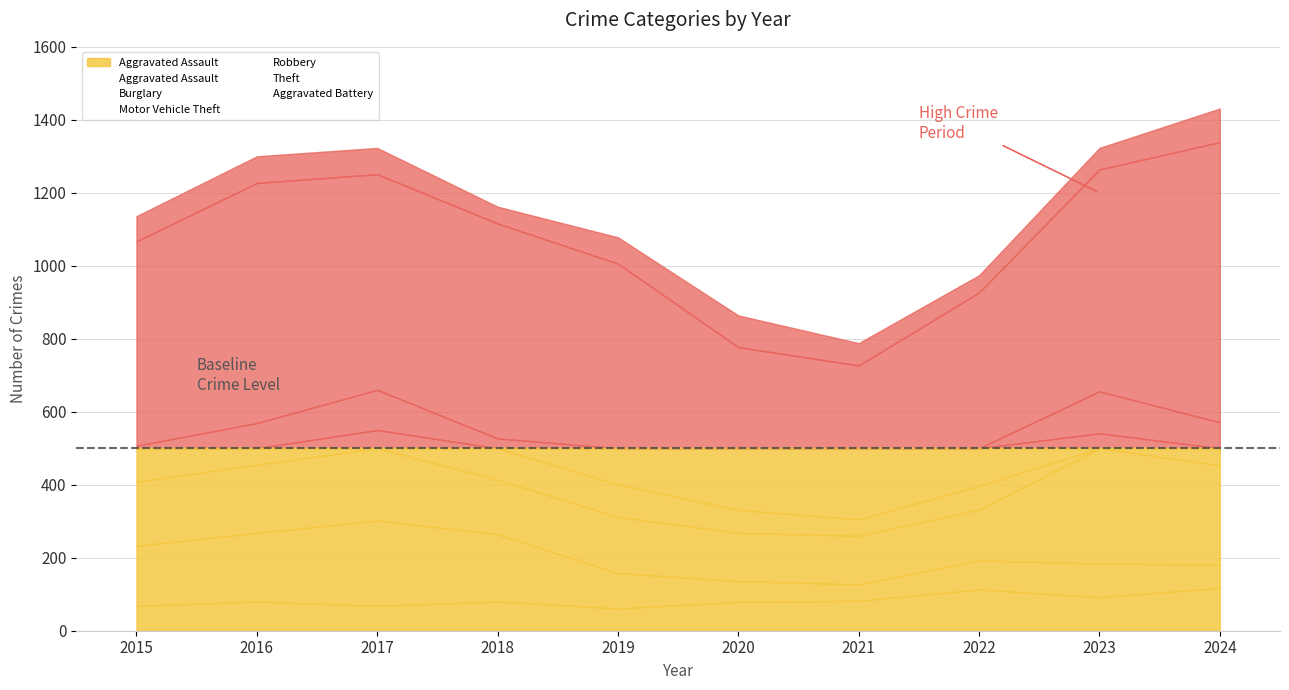

At how many categories does at least one series exceed 337?

10